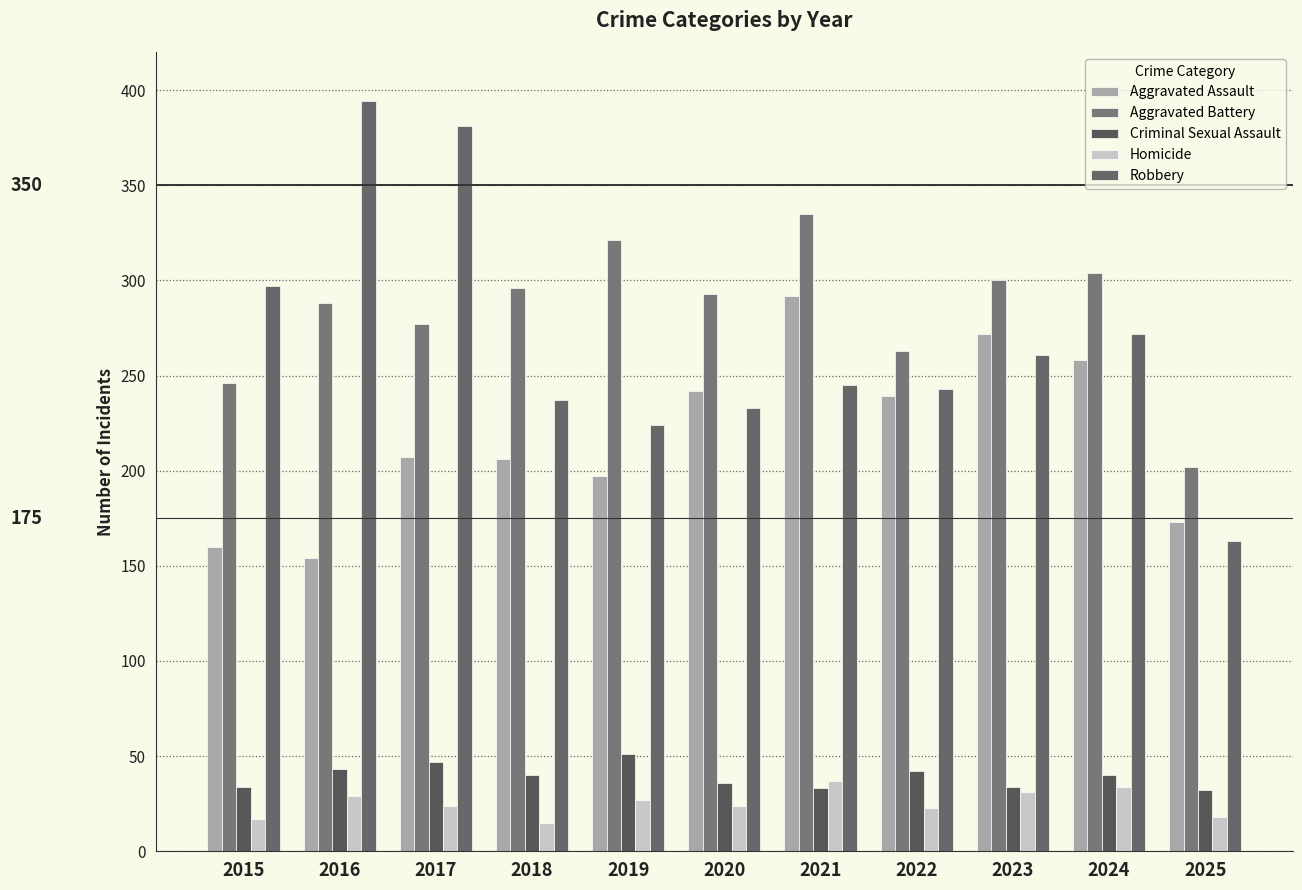

Between 2016 and 2019, which series saw the biggest shift?

Robbery